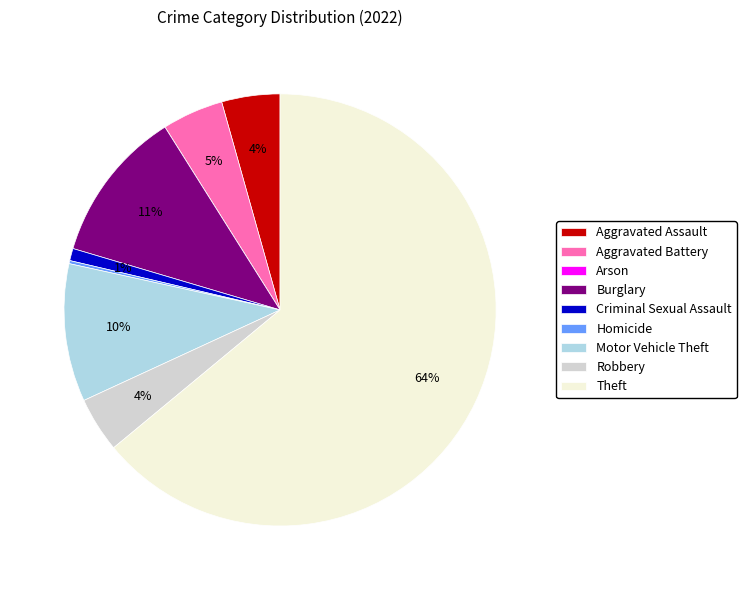

To the nearest percent, what is the difference between the Criminal Sexual Assault and Aggravated Assault slice percentages?

3%